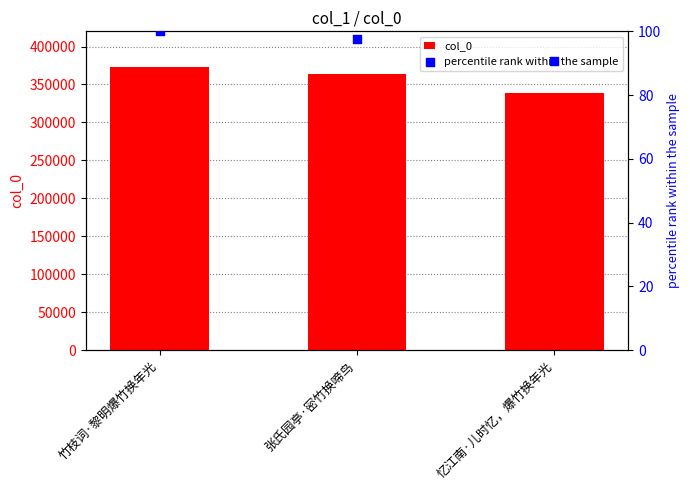

Which series contains the lowest Y value?

percentile rank within the sample